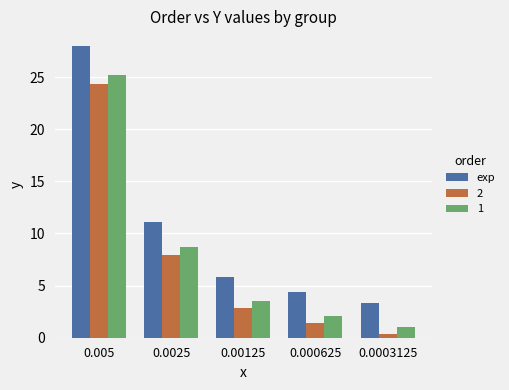

Reading left to right, extract all data points from this chart.

exp: 0.005=28.0	0.0025=11.1	0.00125=5.9	0.000625=4.4	0.0003125=3.3
2: 0.005=24.3	0.0025=7.9	0.00125=2.8	0.000625=1.4	0.0003125=0.4
1: 0.005=25.2	0.0025=8.7	0.00125=3.5	0.000625=2.1	0.0003125=1.1